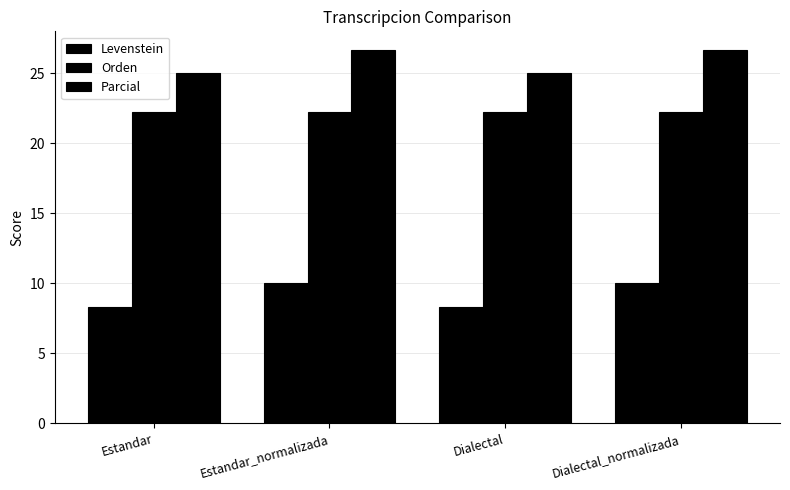

Reading left to right, list all the values displayed in this chart.

Levenstein: 8.3	10.0	8.3	10.0
Orden: 22.2	22.2	22.2	22.2
Parcial: 25.0	26.7	25.0	26.7